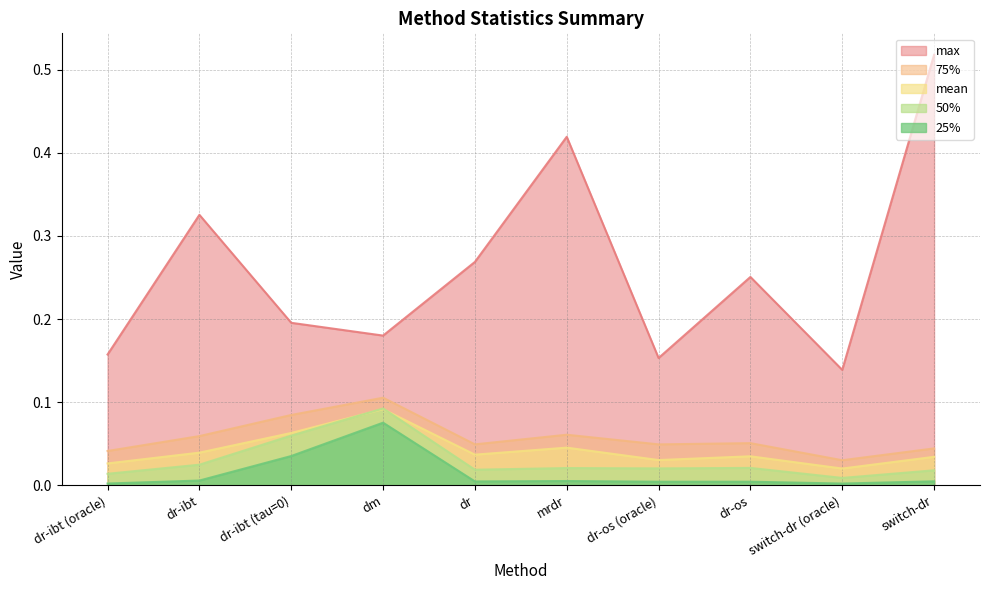

Reading left to right, what are all the values shown in this chart?

mean: 0.0	0.0	0.1	0.1	0.0	0.0	0.0	0.0	0.0	0.0
25%: 0.0	0.0	0.0	0.1	0.0	0.0	0.0	0.0	0.0	0.0
50%: 0.0	0.0	0.1	0.1	0.0	0.0	0.0	0.0	0.0	0.0
75%: 0.0	0.1	0.1	0.1	0.0	0.1	0.0	0.1	0.0	0.0
max: 0.2	0.3	0.2	0.2	0.3	0.4	0.2	0.3	0.1	0.5